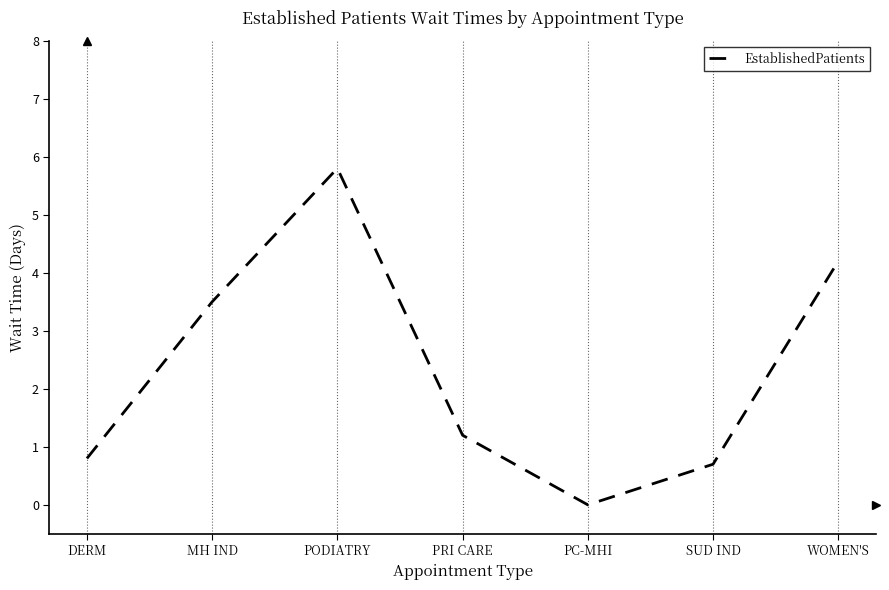

Between MH IND and DERM, which is larger?

MH IND